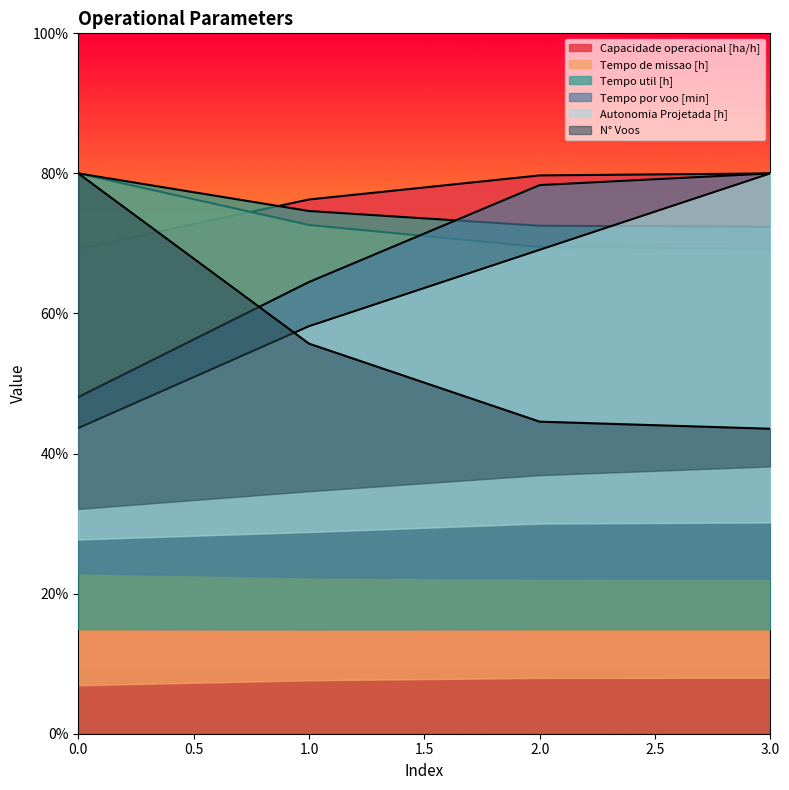

True or false: Capacidade operacional [ha/h] has a value of 108.7 at 0.

False